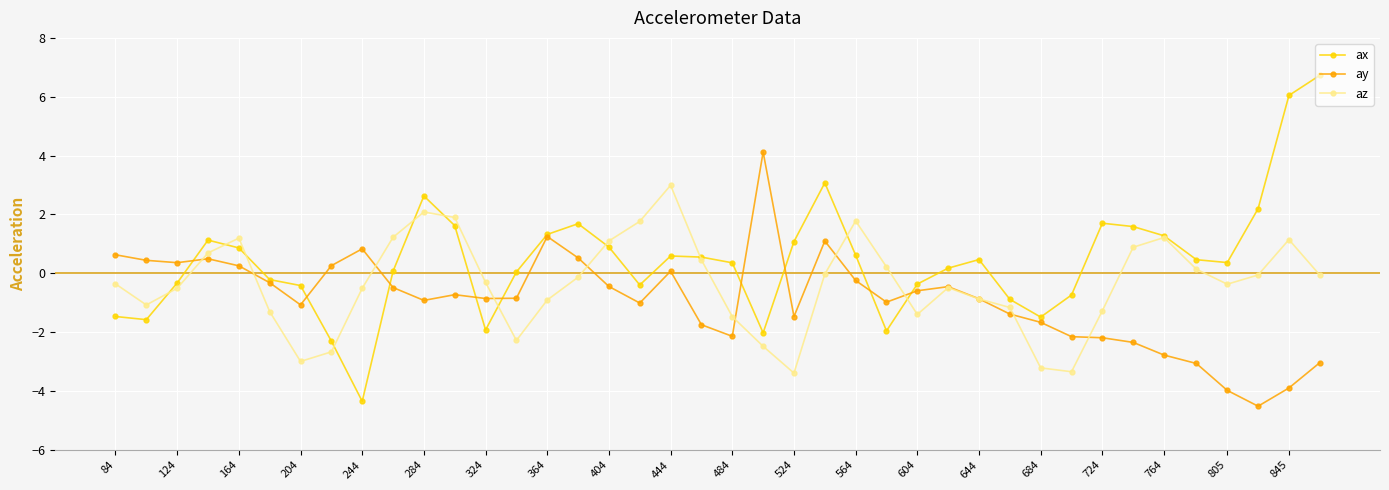

How many data points does each series have?

40